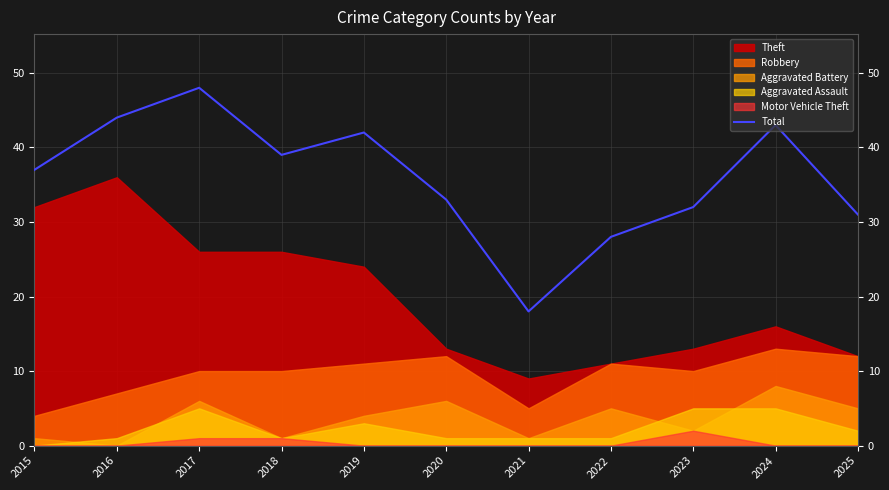

What is the difference between the maximum and second lowest values?

20